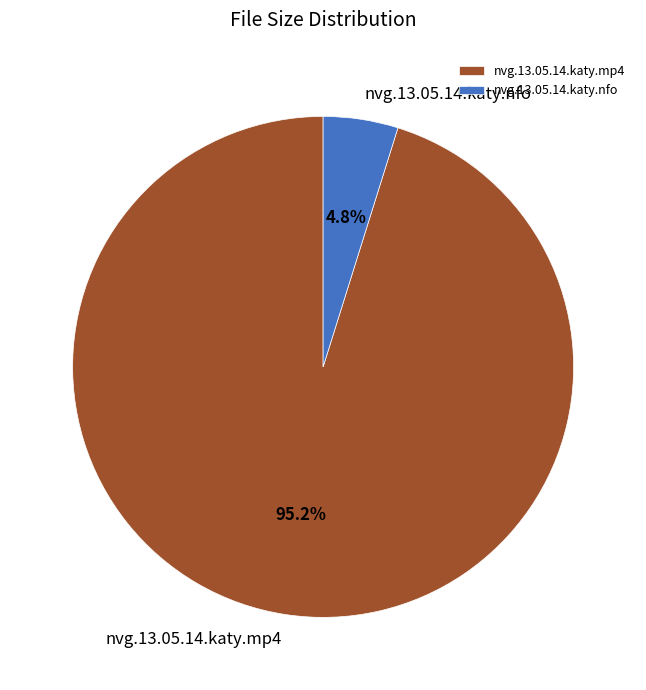

How many slices are in this pie chart?

2